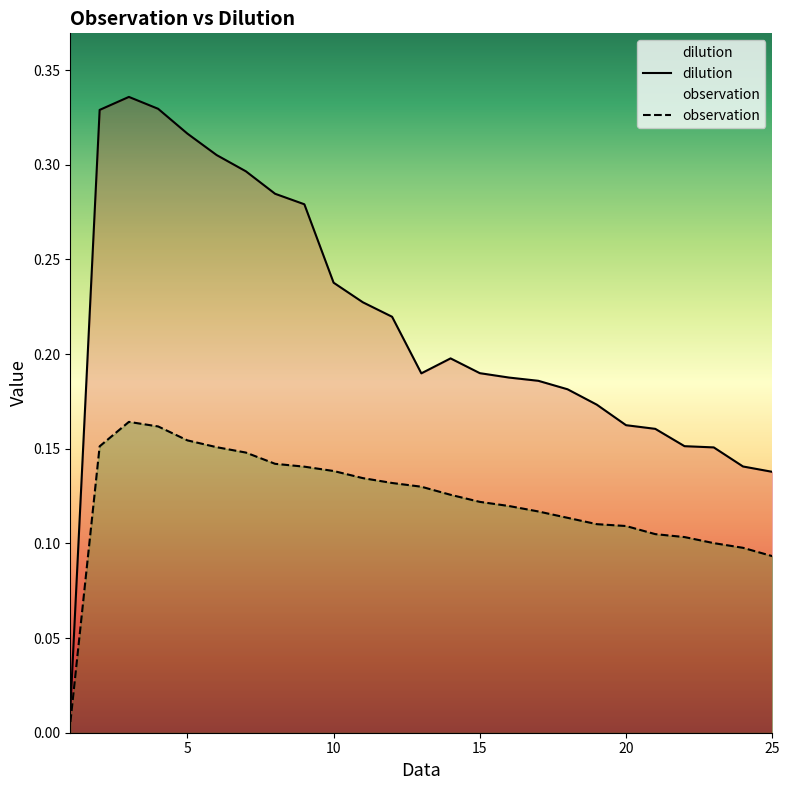

The dilution series shows 0.3 at 15. True or false?

False